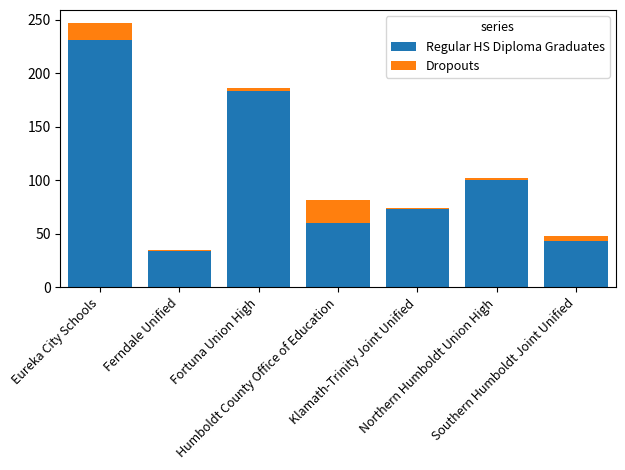

How many bars are there in total?

7